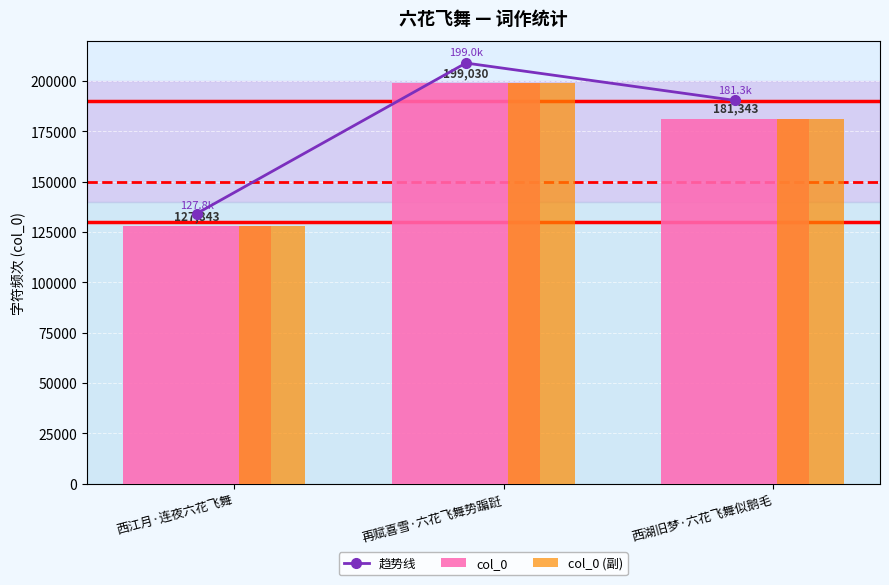

At which category is the sum across all series the highest?

再赋喜雪·六花飞舞势蹁跹